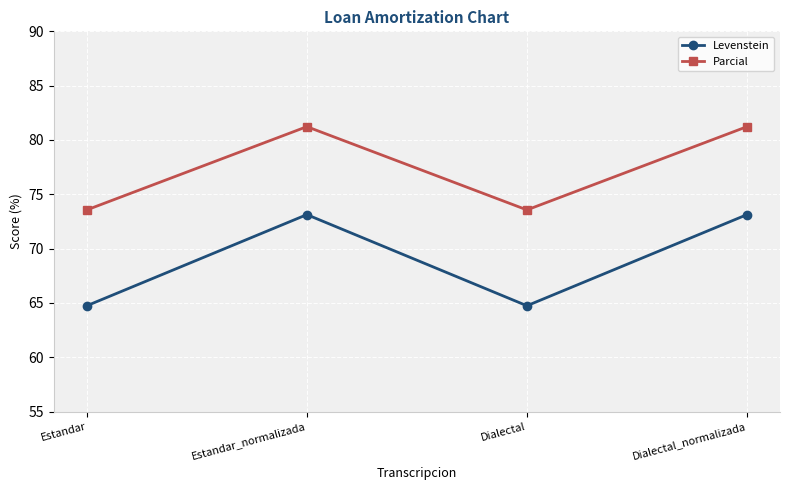

The value of Parcial at Estandar is 114.8. True or false?

False